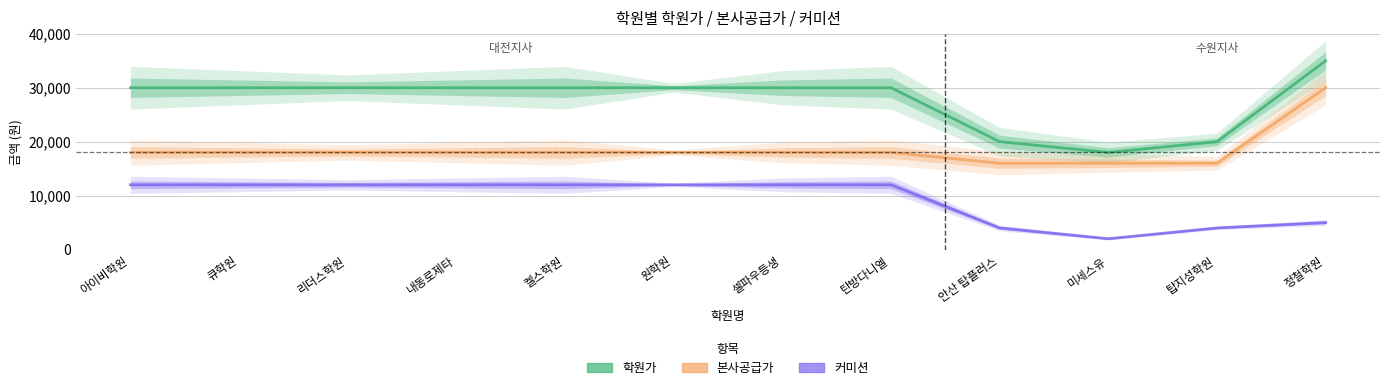

Rank the series by their maximum value, from lowest to highest.

커미션, 본사공급가, 학원가